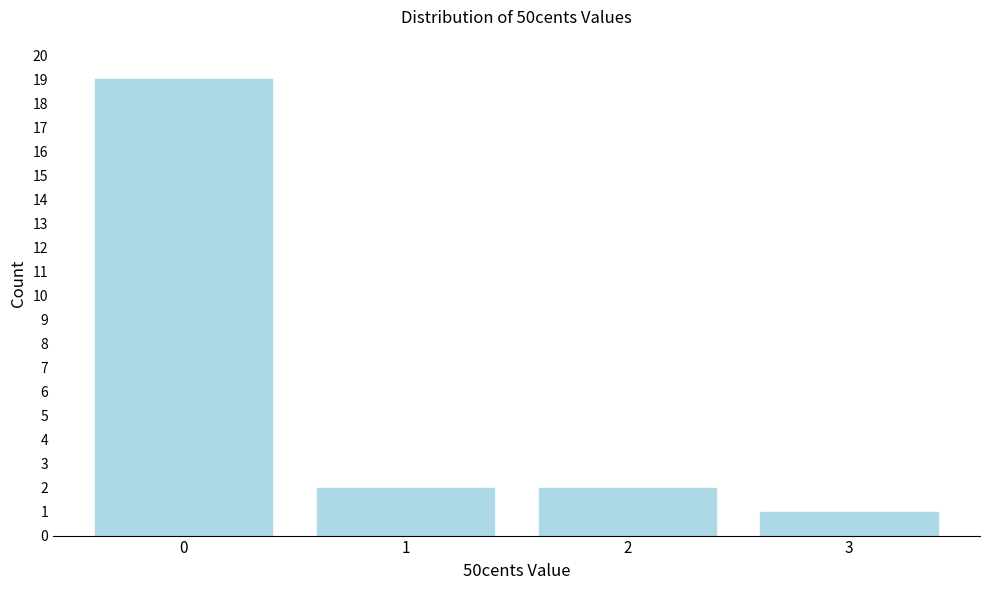

Reading right to left, list all the values displayed in this chart.

3=1	2=2	1=2	0=19